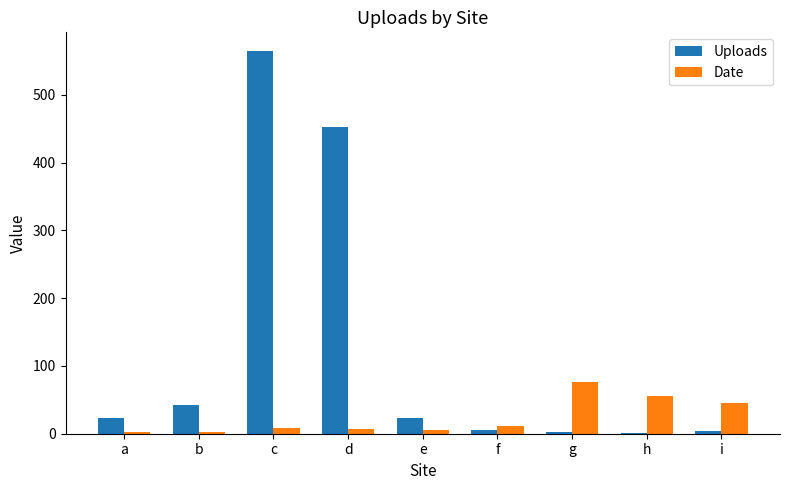

Is it true that Uploads equals 453 at d?

True